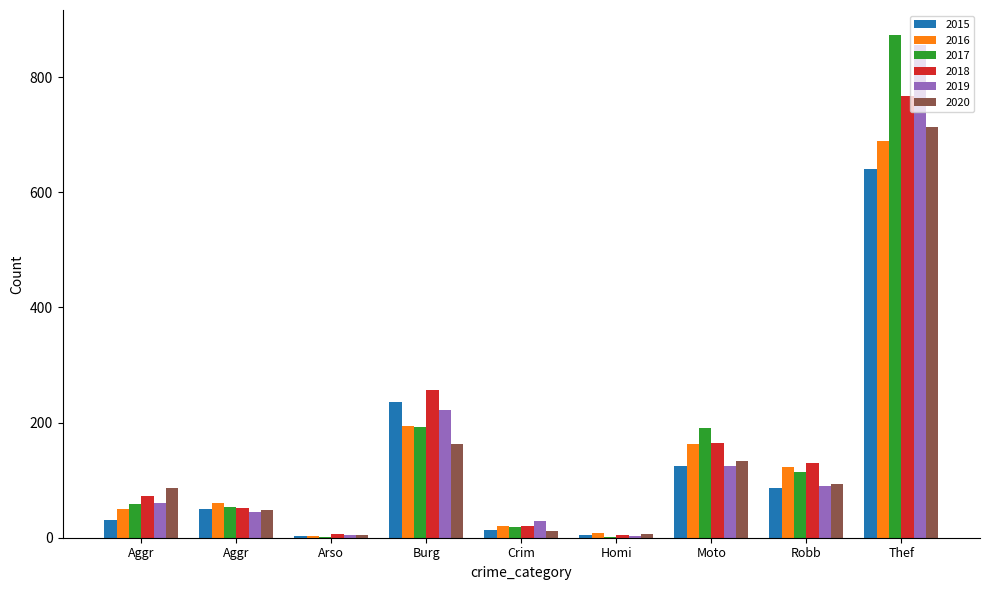

Count the number of data series in this chart.

6